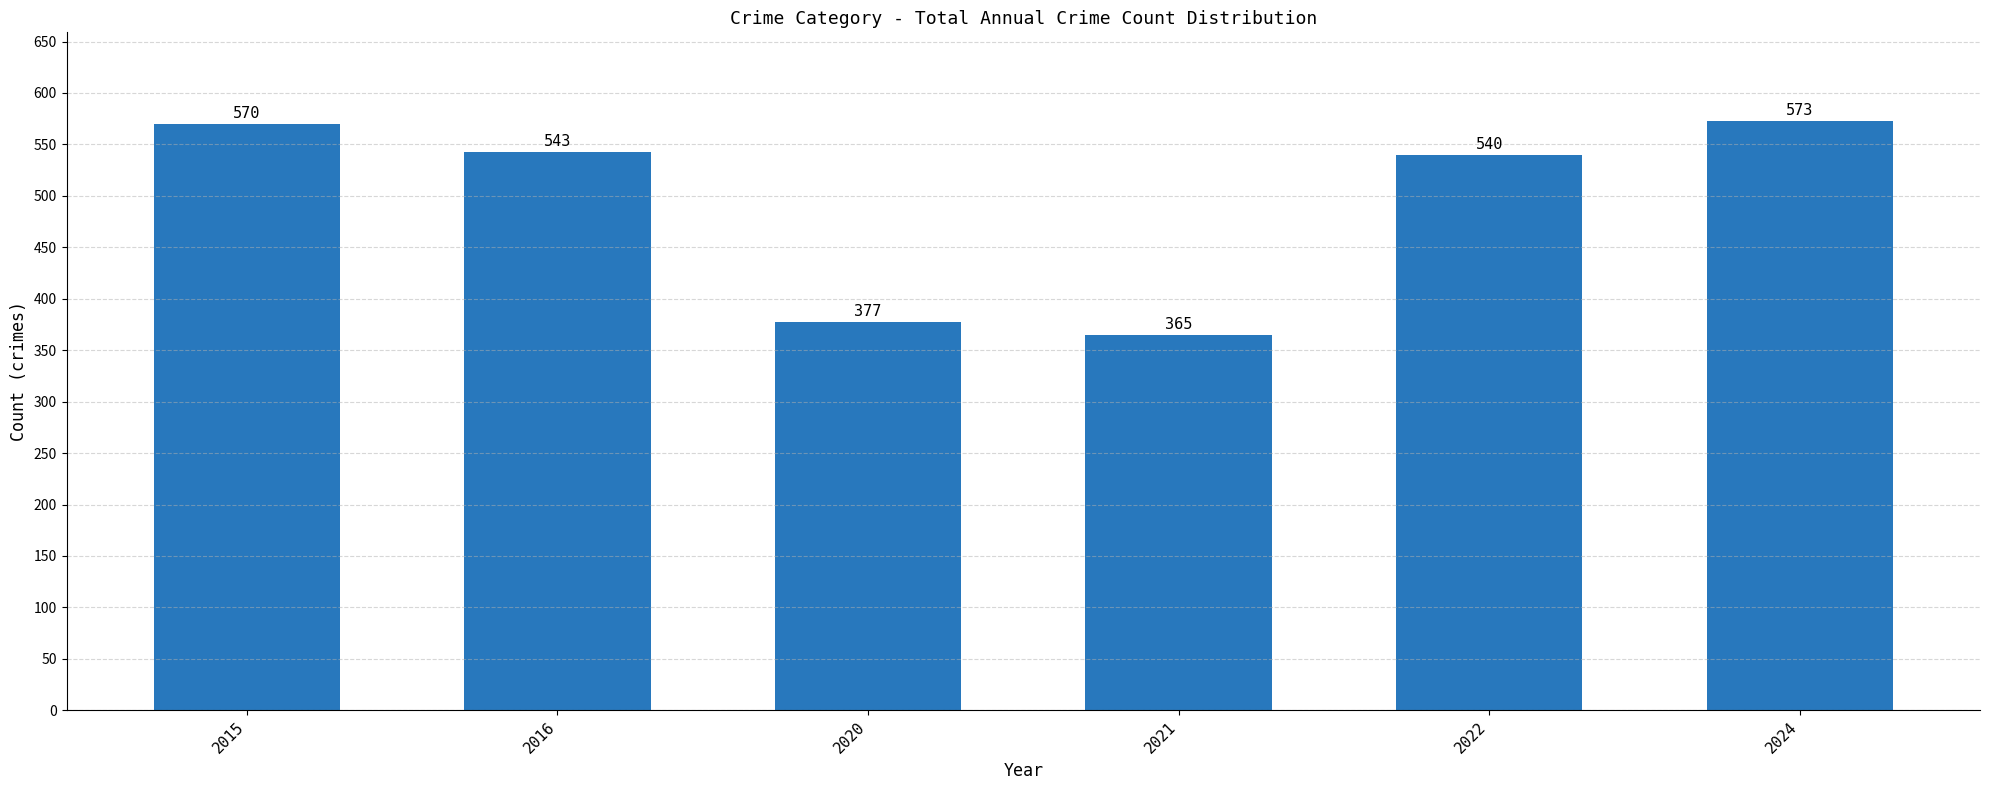

What is the change in value from 2021 to 2024?

+208